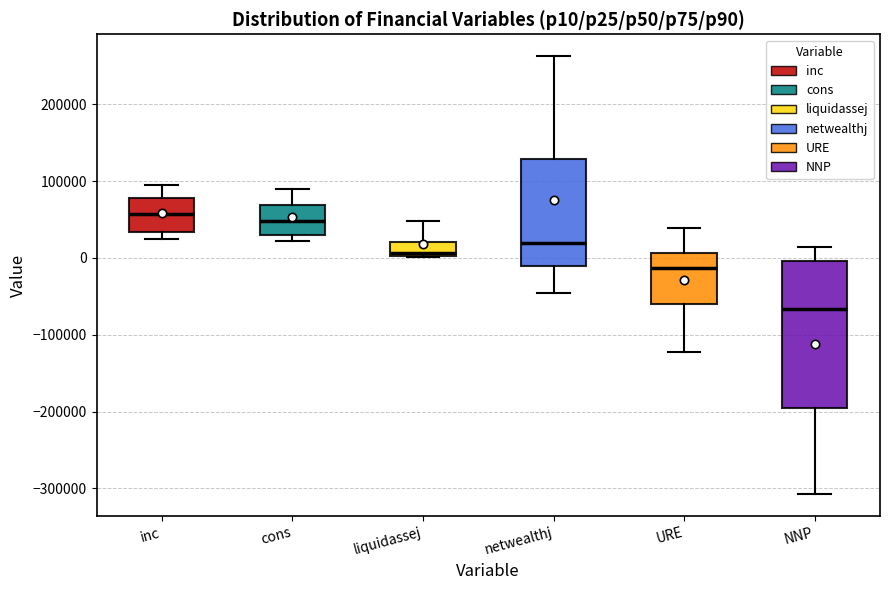

Which box is the tallest, from its lower edge to its upper edge?

NNP